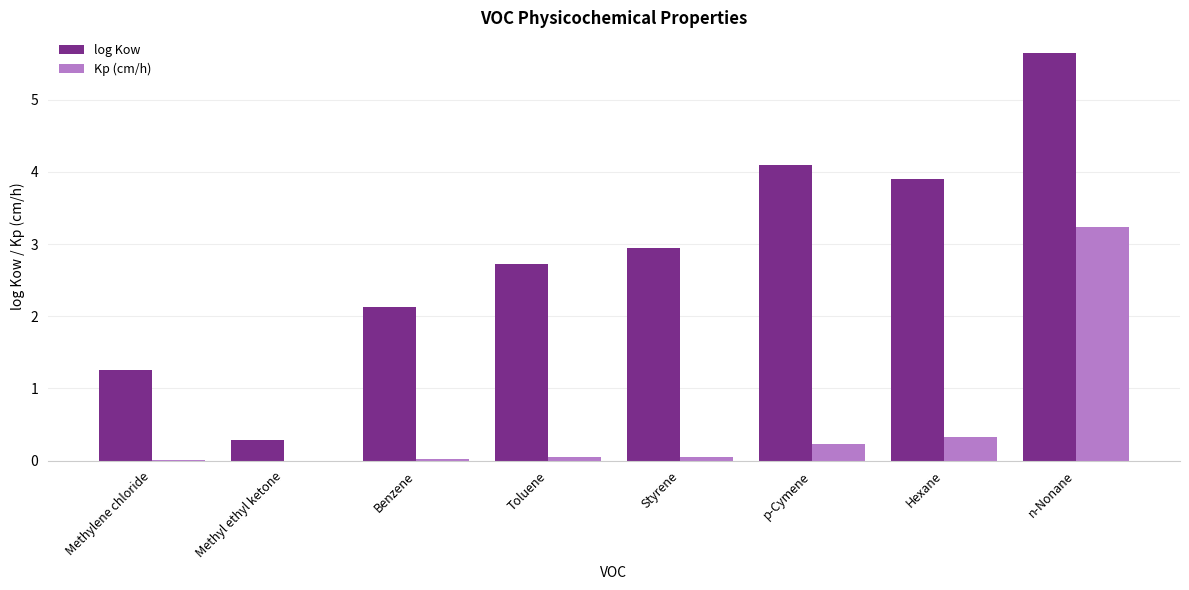

Where is log Kow nearest to the value 2?

Benzene